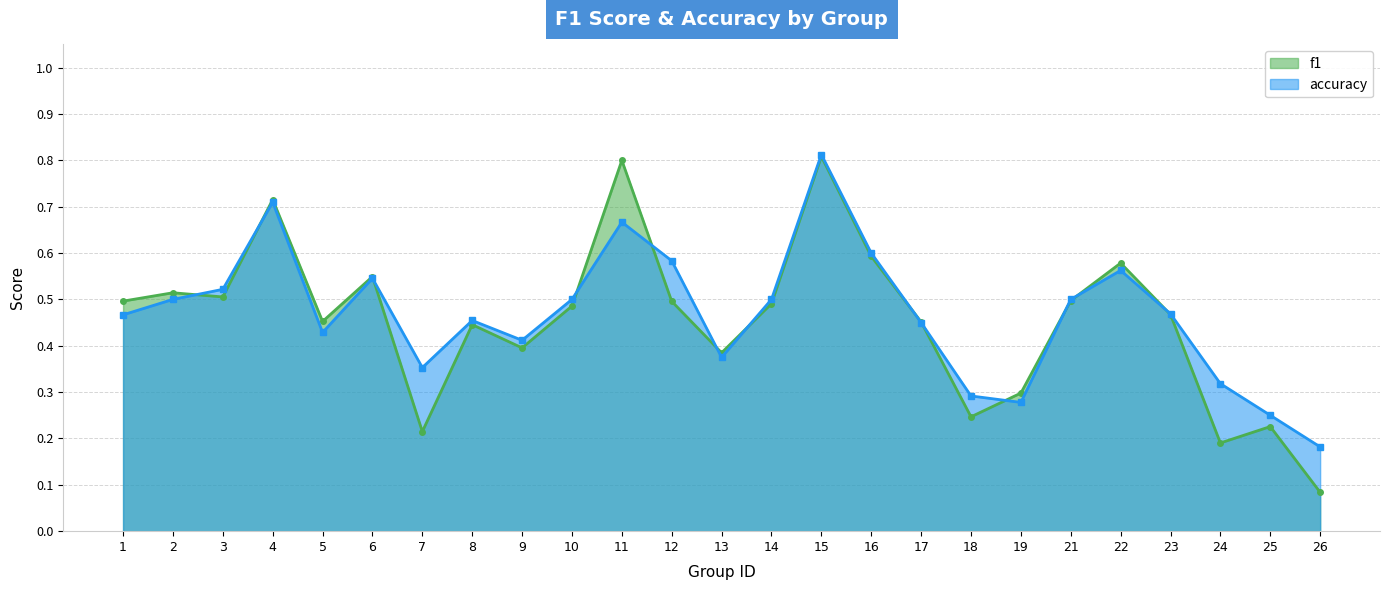

True or false: f1 has more than 1 points higher than both neighbors.

True